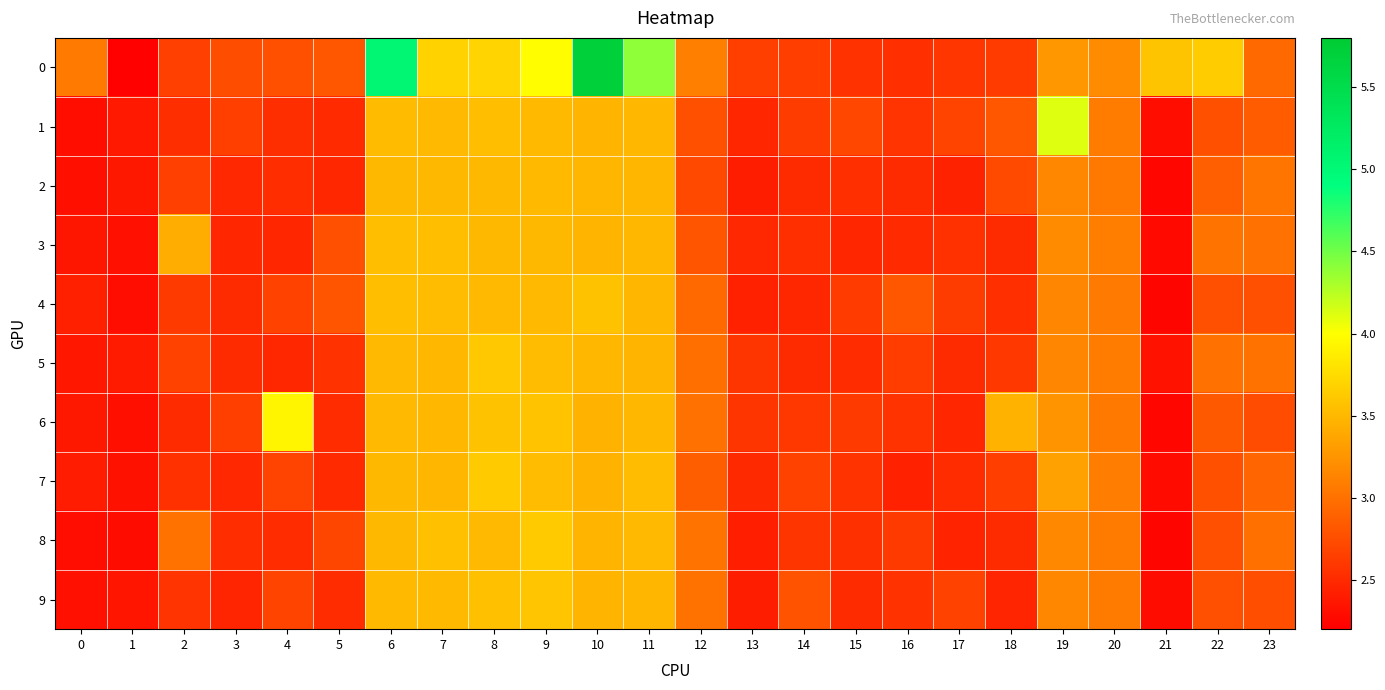

What is the difference between the highest and lowest values at 22?

0.9